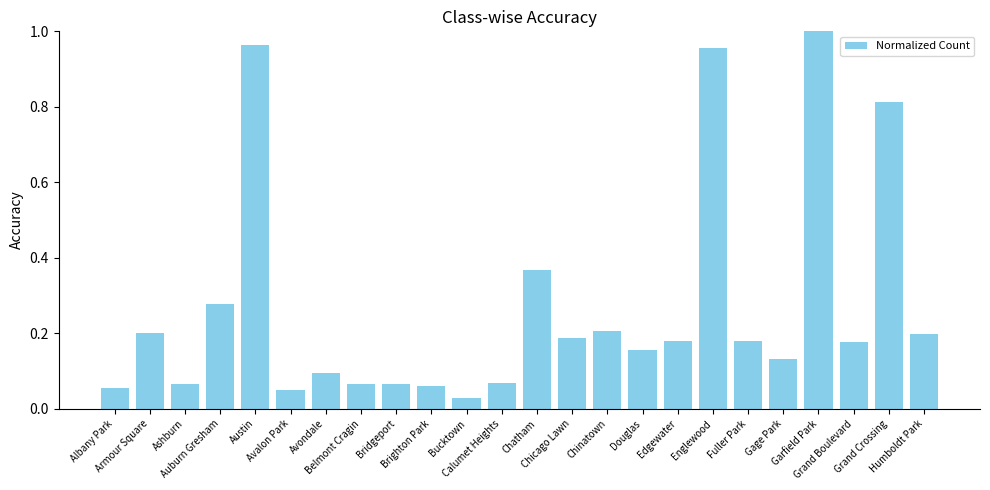

What is the difference between the maximum and second lowest values?

0.9